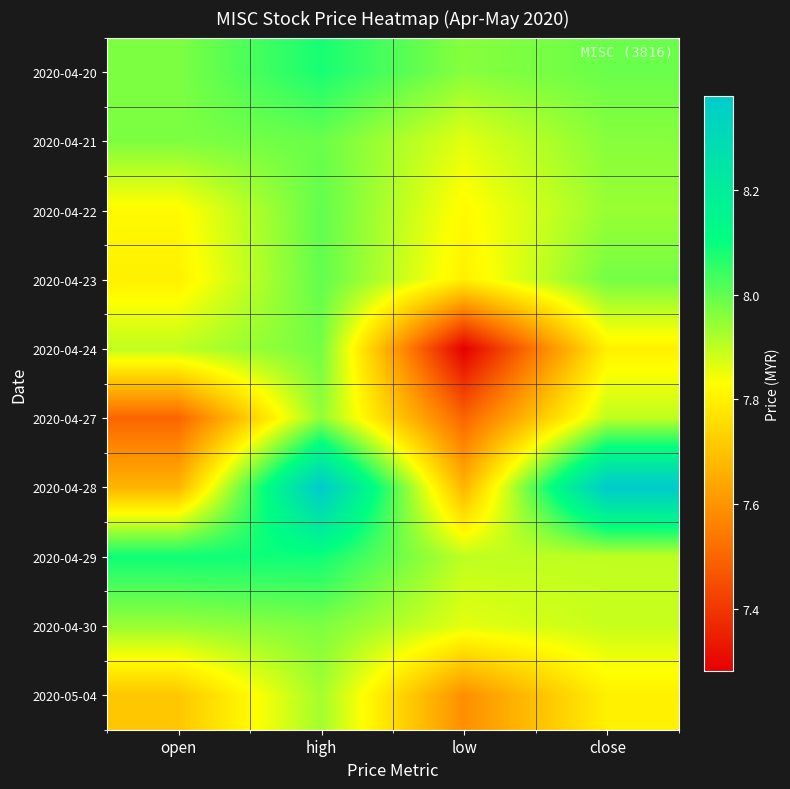

Which series changed the most between open and high?

2020-04-28